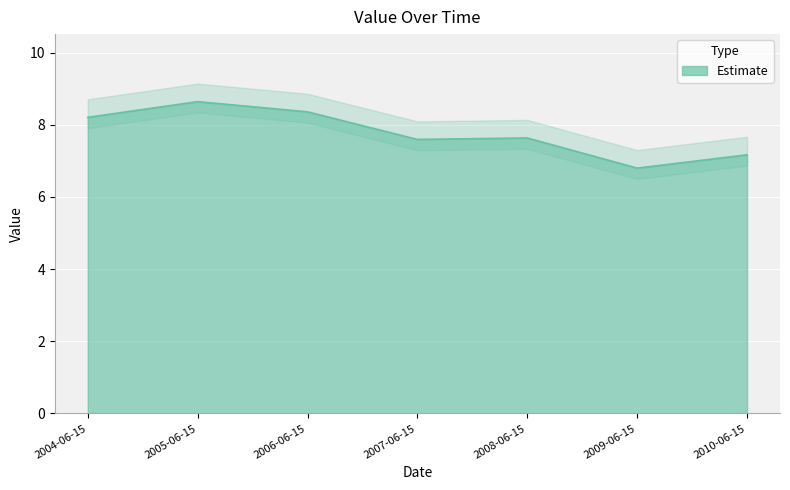

Which has a higher value, 2010-06-15 or 2006-06-15?

2006-06-15